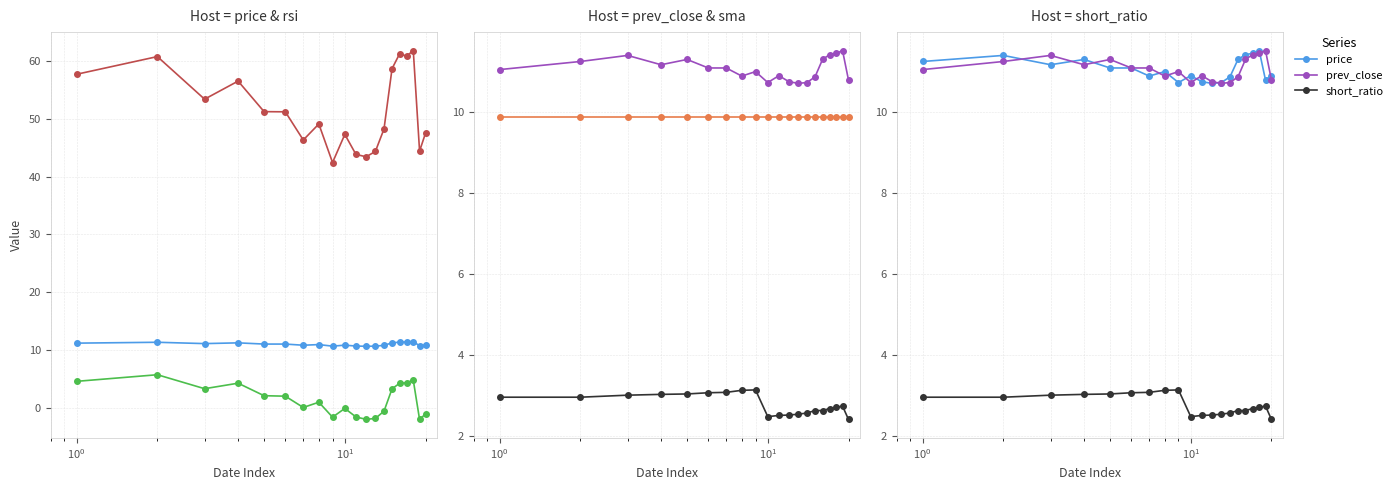

Does the chart display data point markers on the line(s)?

Yes